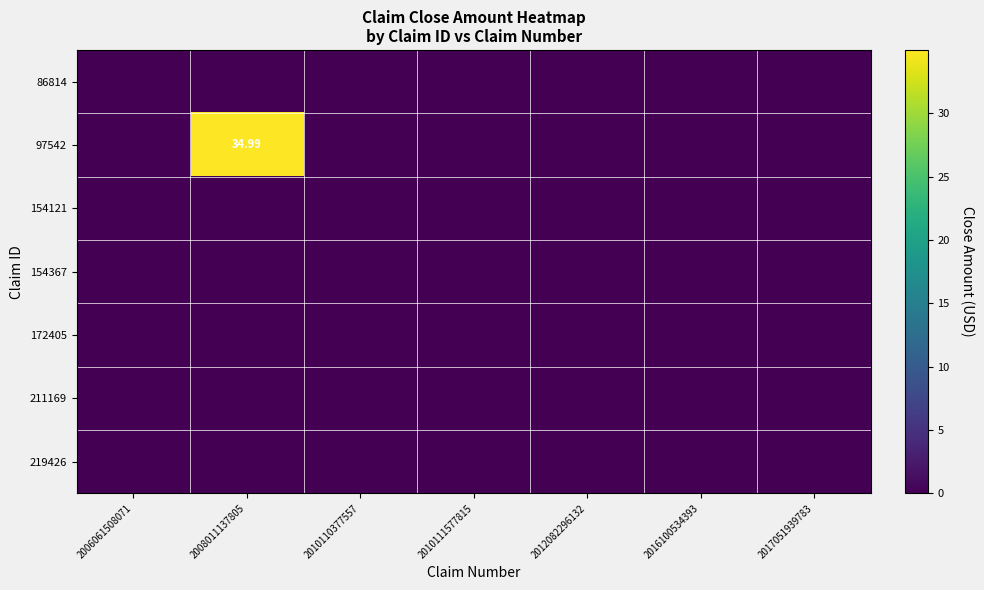

Between 2006061508071 and 2010110377557, which is larger?

2006061508071